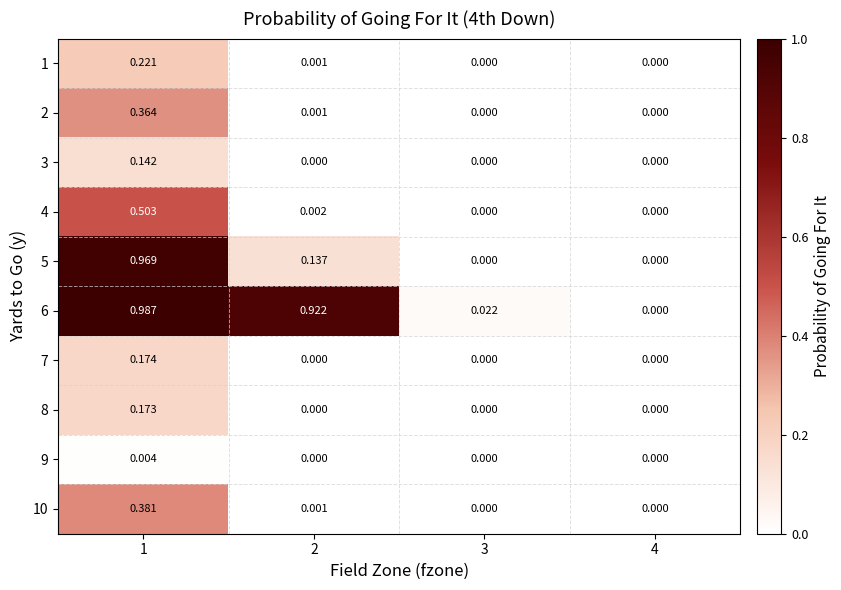

Is the value of 7 at 2 greater than the value of 1 at 2?

No